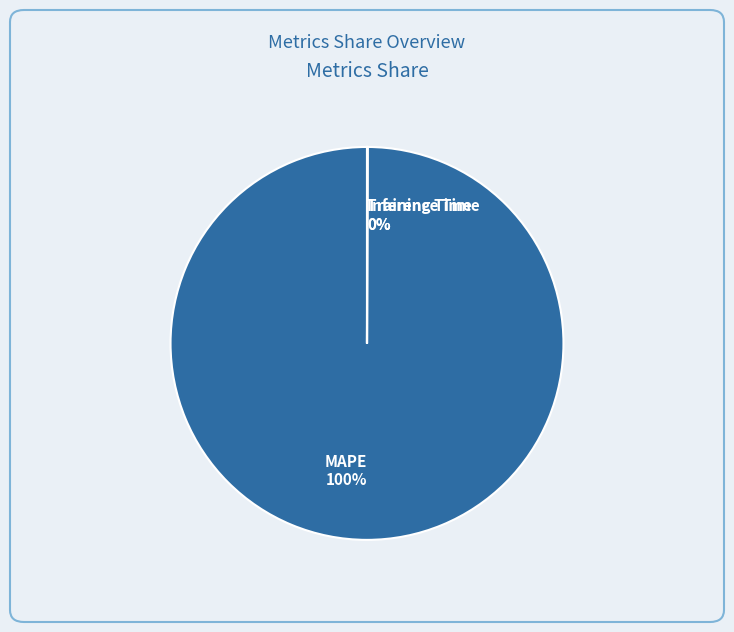

Which slice represents more than half of the pie?

MAPE